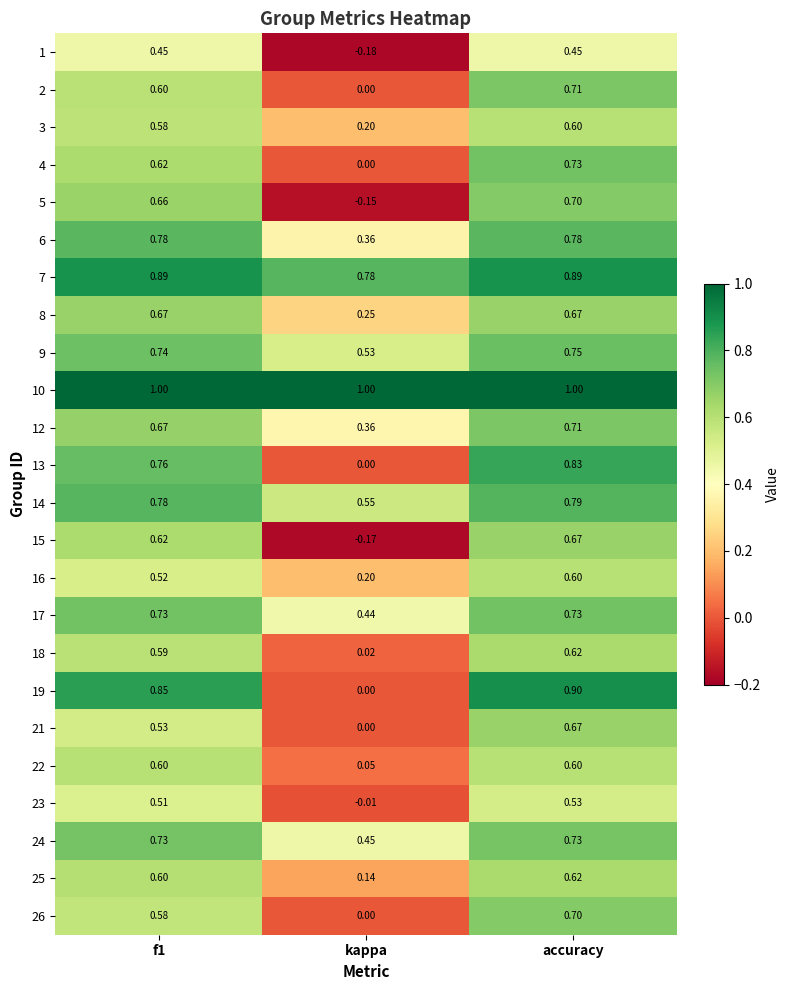

At which category is the sum across all series the highest?

accuracy